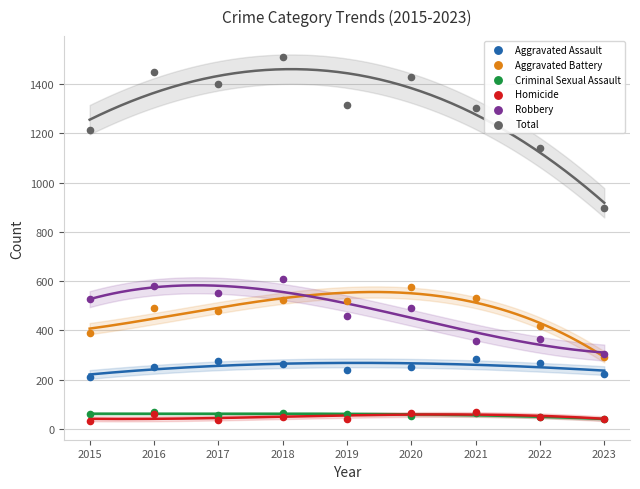

What are all the series names shown in the legend?

Aggravated Assault, Aggravated Battery, Criminal Sexual Assault, Homicide, Robbery, Total